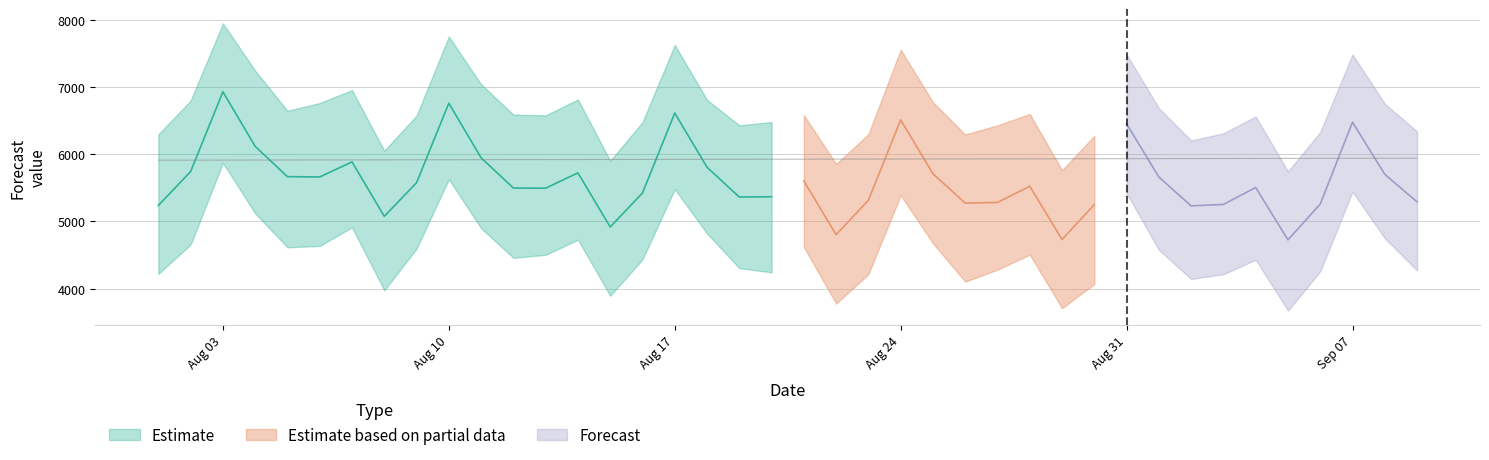

What is the highest value of the trend series?

5940.4